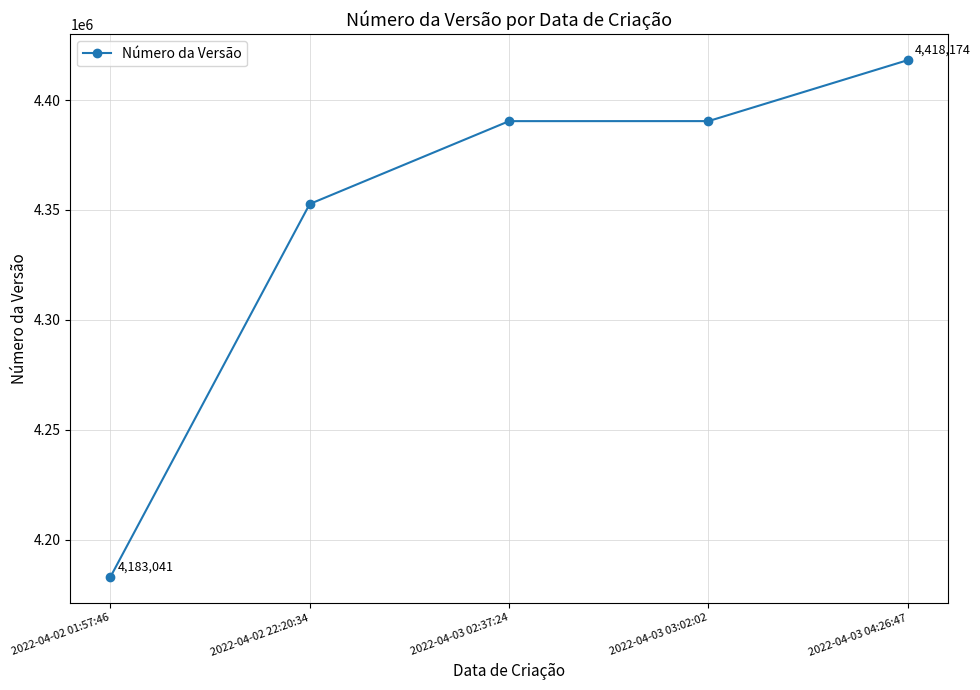

What is the minimum value shown in the chart?

4183041